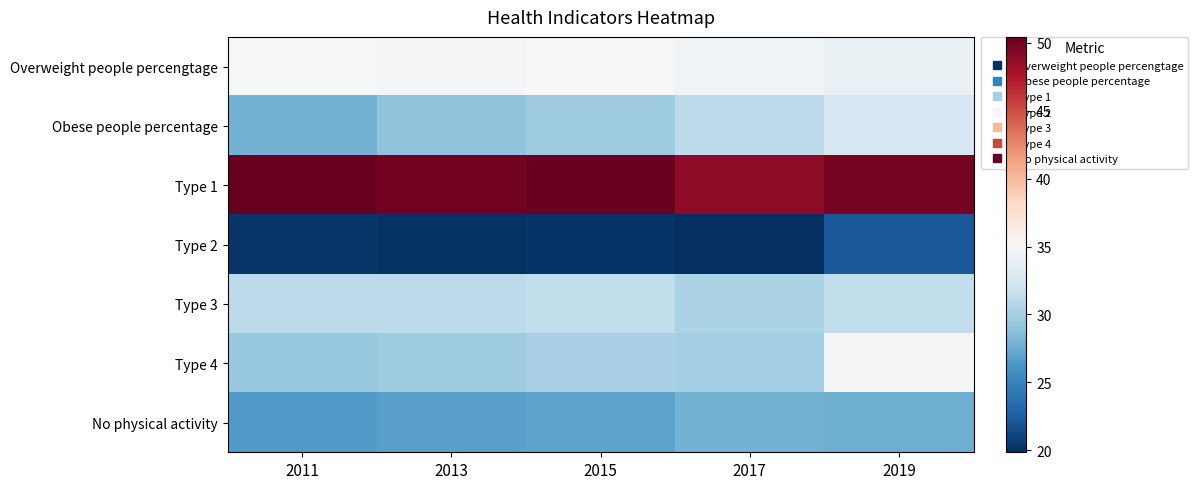

Reading left to right, transcribe all the data shown in this chart.

Overweight people percengtage: 2011=35.2	2013=35.0	2015=35.1	2017=34.6	2019=34.2
Obese people percentage: 2011=27.9	2013=29.0	2015=29.7	2017=31.2	2019=32.6
Type 1: 2011=50.4	2013=49.9	2015=50.3	2017=48.9	2019=49.8
Type 2: 2011=20.2	2013=20.0	2015=20.2	2017=19.8	2019=22.1
Type 3: 2011=31.2	2013=31.1	2015=31.3	2017=30.3	2019=31.4
Type 4: 2011=29.3	2013=29.8	2015=30.1	2017=30.0	2019=34.9
No physical activity: 2011=26.5	2013=26.8	2015=27.0	2017=27.9	2019=27.7